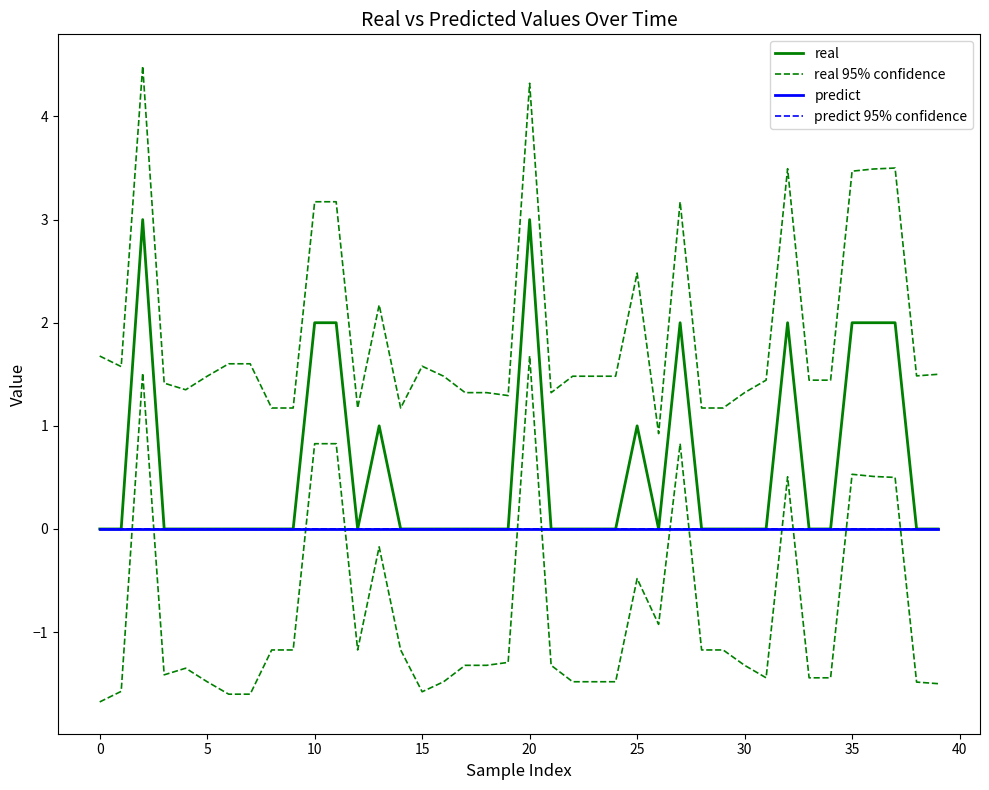

What are all the series names shown in the legend?

real, real 95% confidence, predict, predict 95% confidence